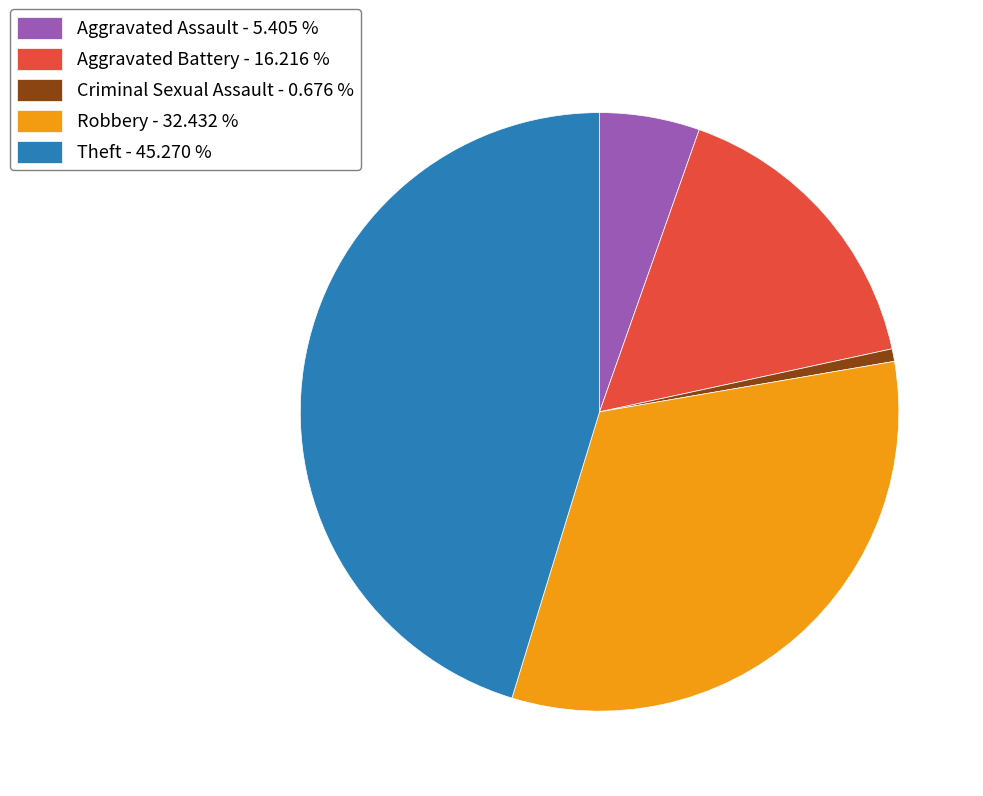

Which slice is the largest?

Theft - 45.270 %